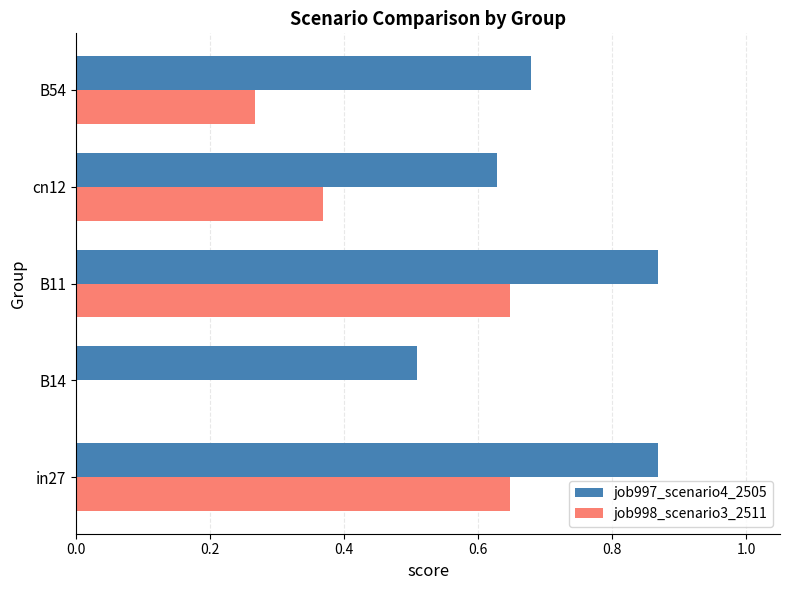

What is the sum of all job997_scenario4_2505 values?

3.6